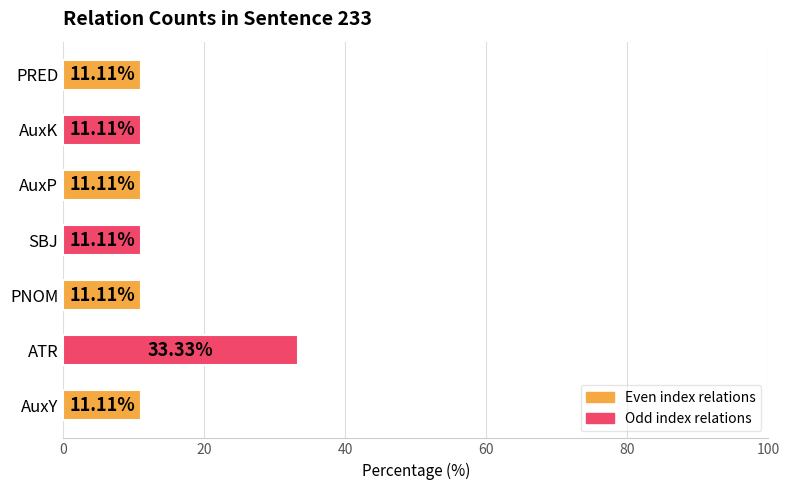

Between ATR and PRED, which is larger?

ATR